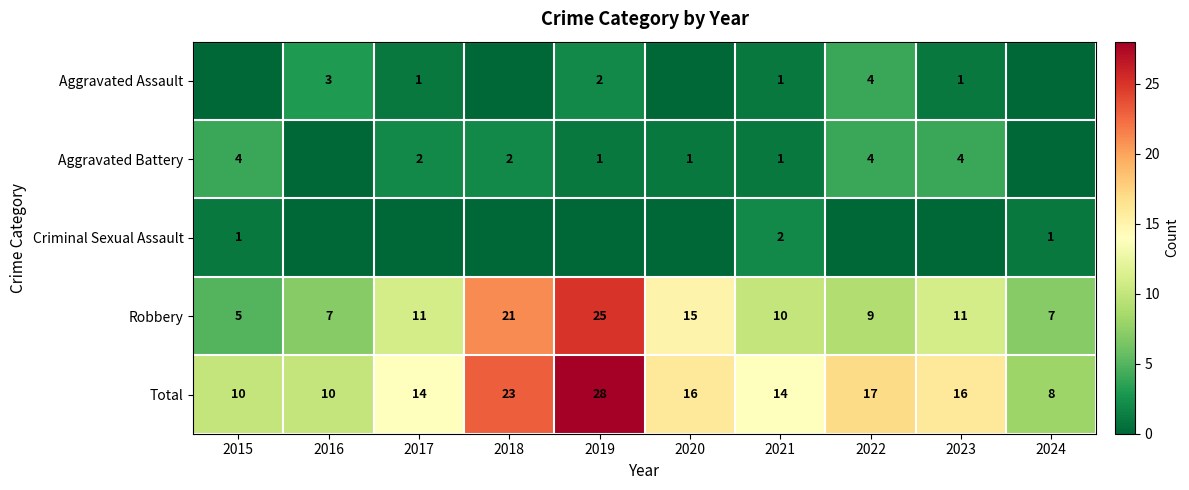

What value does the Total series have at 2015, to the nearest 5?

10